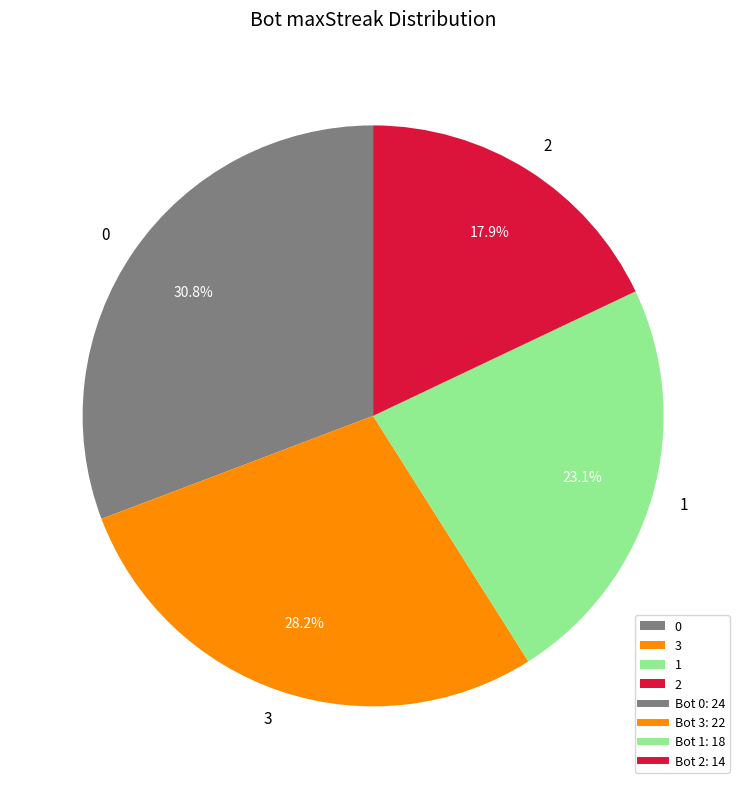

How much of the chart is everything except 2?

82.1%